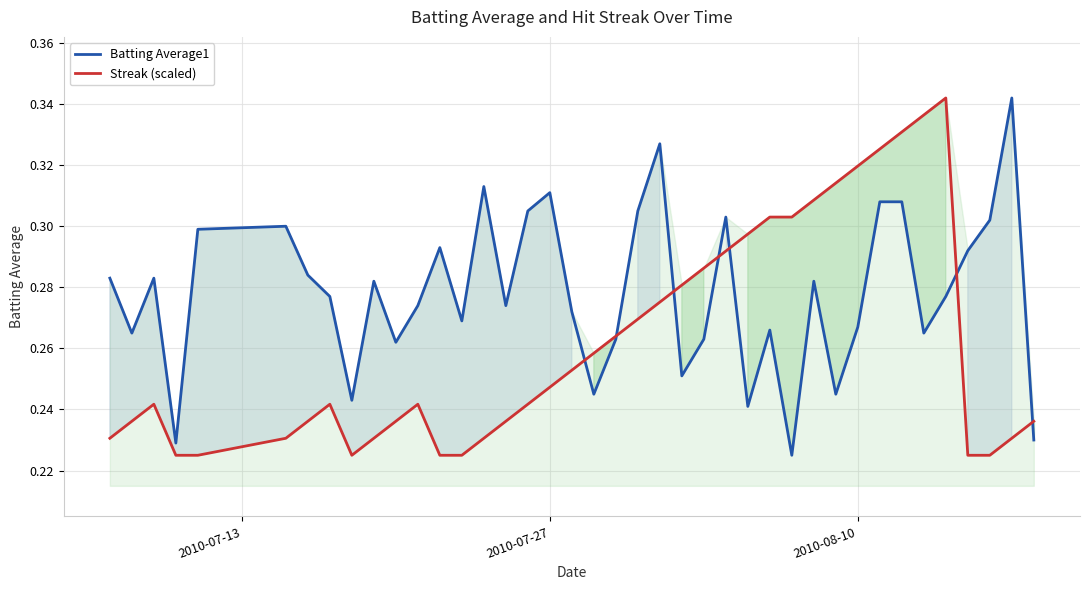

Which series has the widest spread of values?

Batting Average1